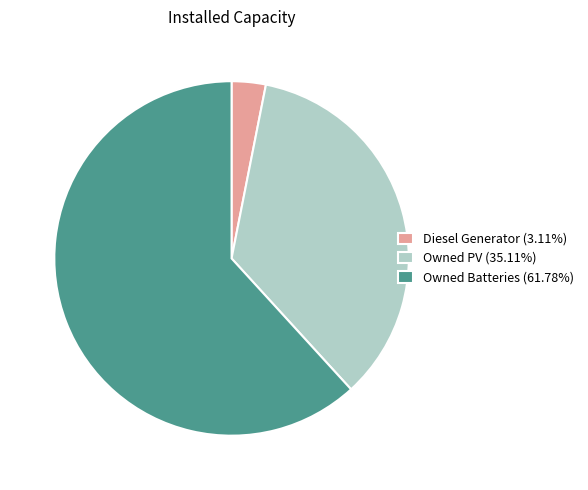

Between Diesel Generator and Owned PV, which is larger?

Owned PV